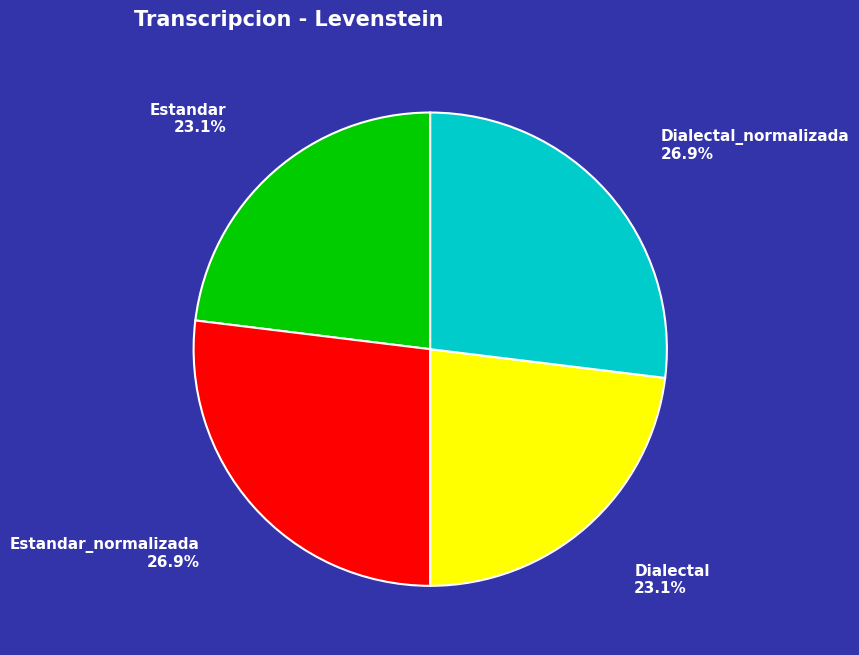

Is there a majority slice in this chart?

No